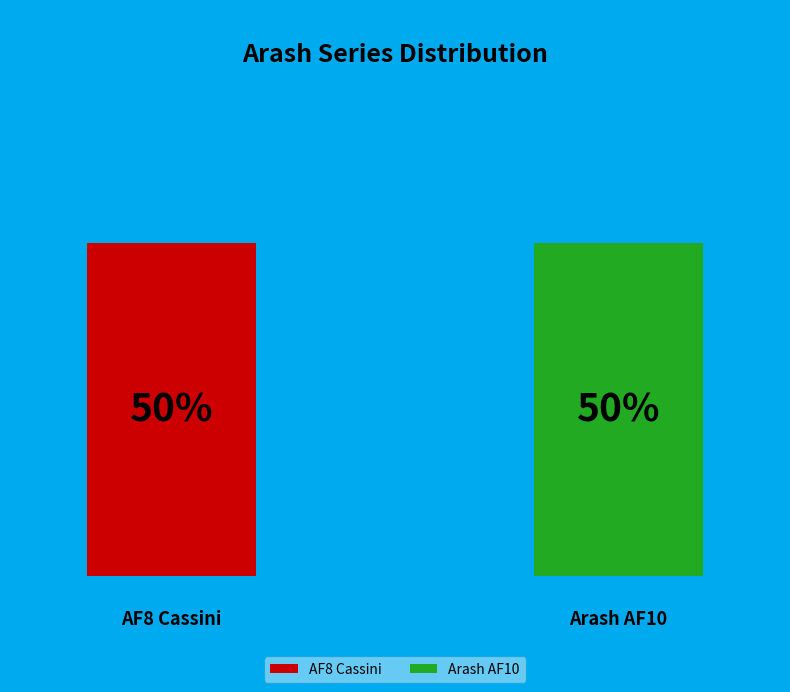

Count the number of slices in the pie.

2